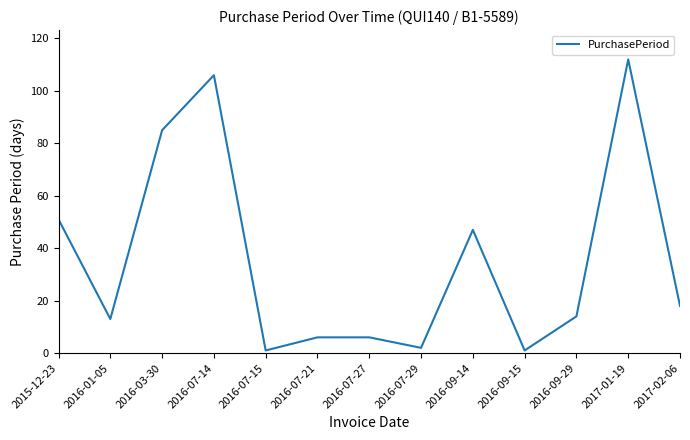

At which label does the data first exceed 14?

2015-12-23